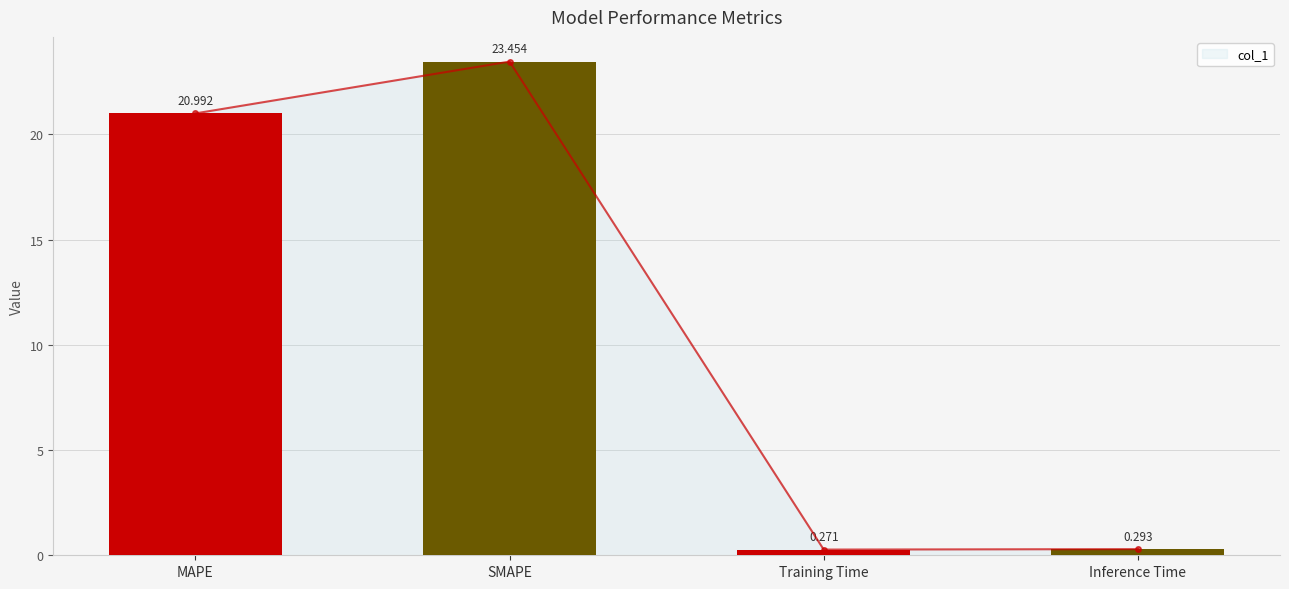

What is the greatest value displayed?

23.5